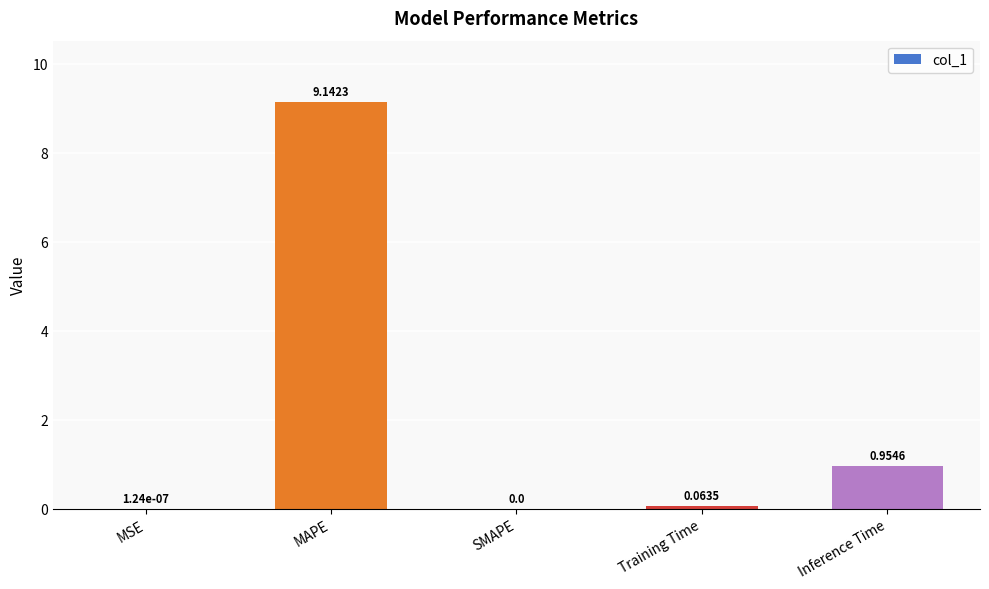

Between SMAPE and MAPE, which is larger?

MAPE